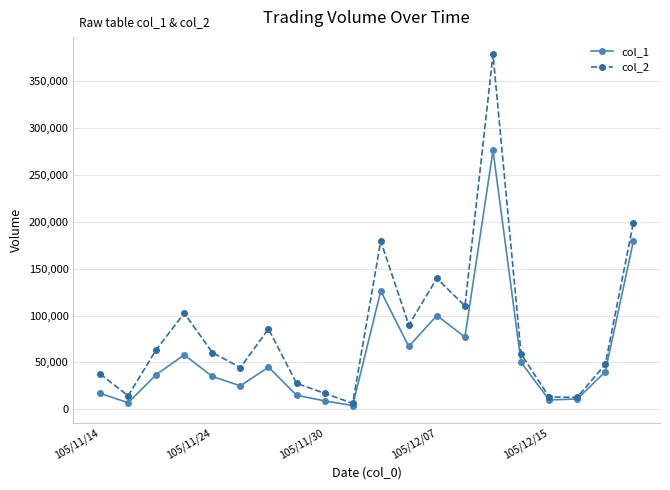

List the series in order of their peak value, lowest first.

col_1, col_2